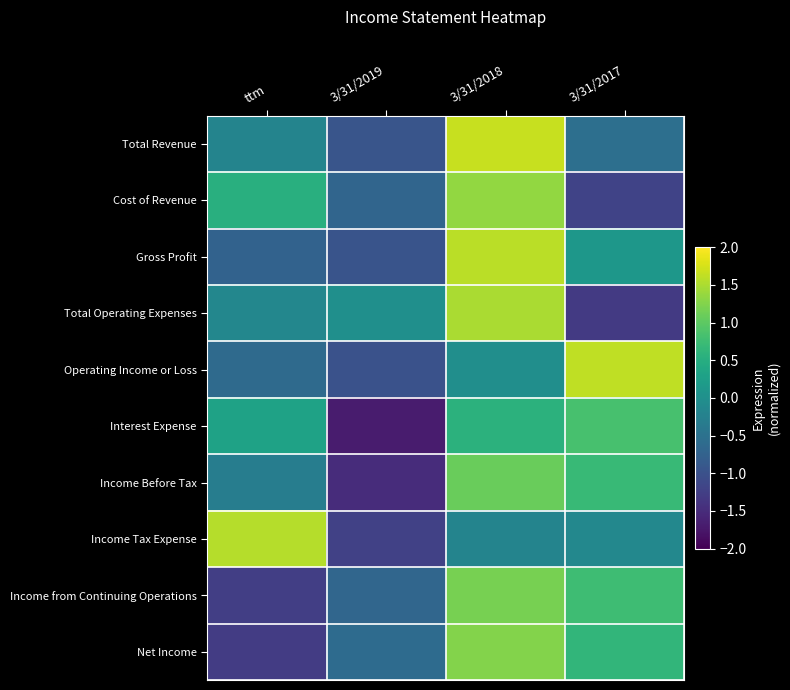

What is the difference between the highest and lowest values at 3/31/2018?

1.9